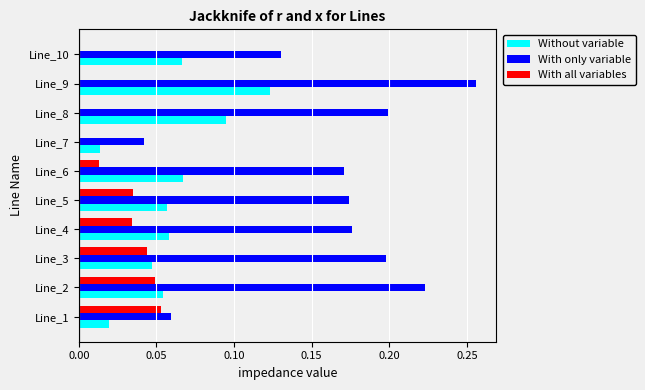

Which series has the largest total across all categories?

With only variable